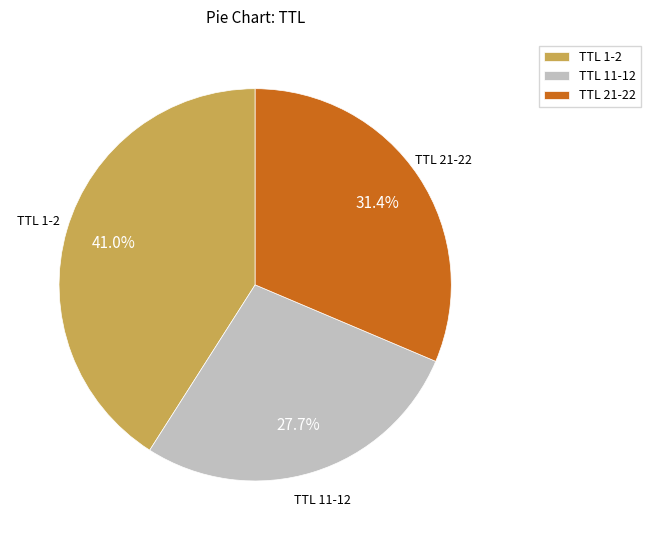

Does TTL 11-12 account for over 50% of the chart?

No